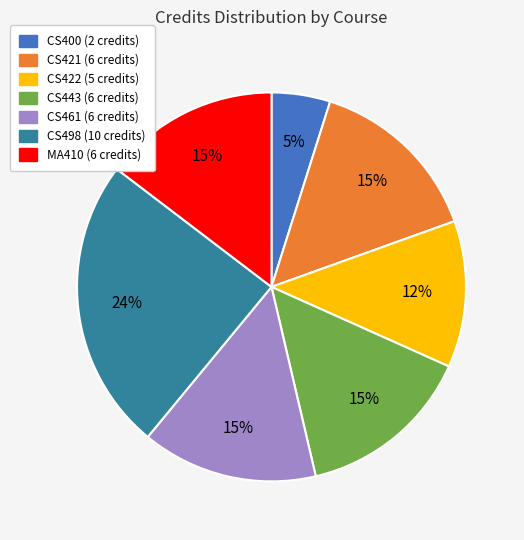

Combined, do CS422 and CS421 account for over 50%?

No